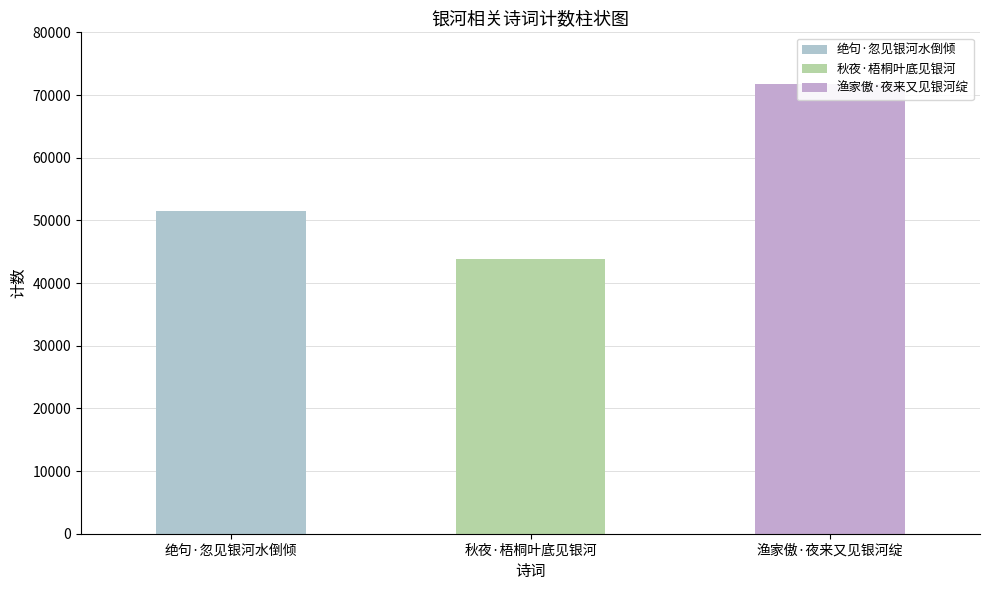

Between 渔家傲·夜来又见银河绽 and 秋夜·梧桐叶底见银河, which is larger?

渔家傲·夜来又见银河绽